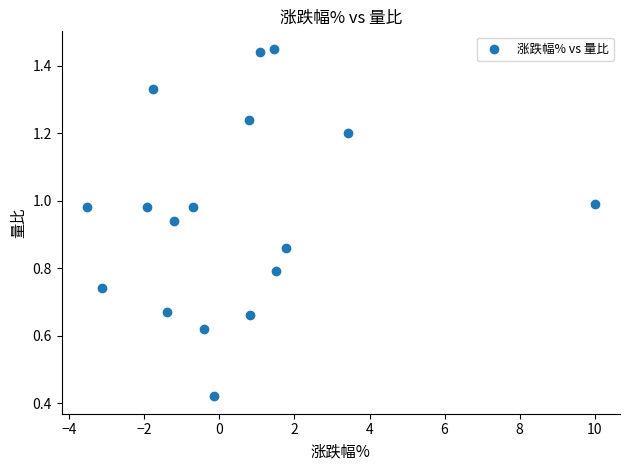

What is the range of X values (max minus min)?

13.5